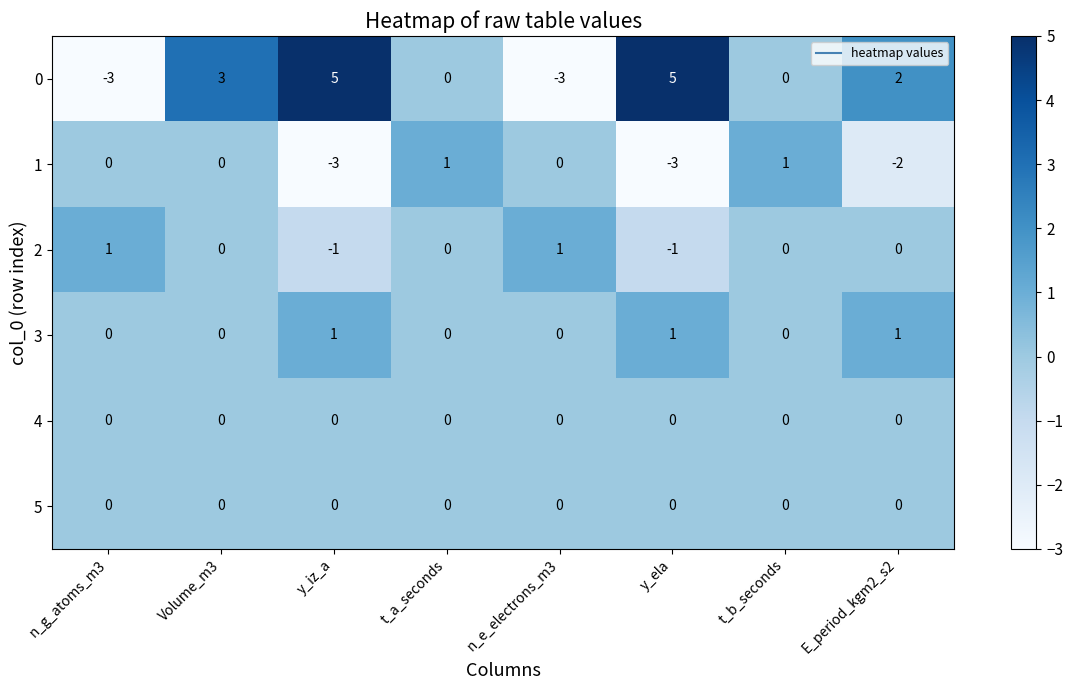

Is it true that 2 equals 1 at t_b_seconds?

False